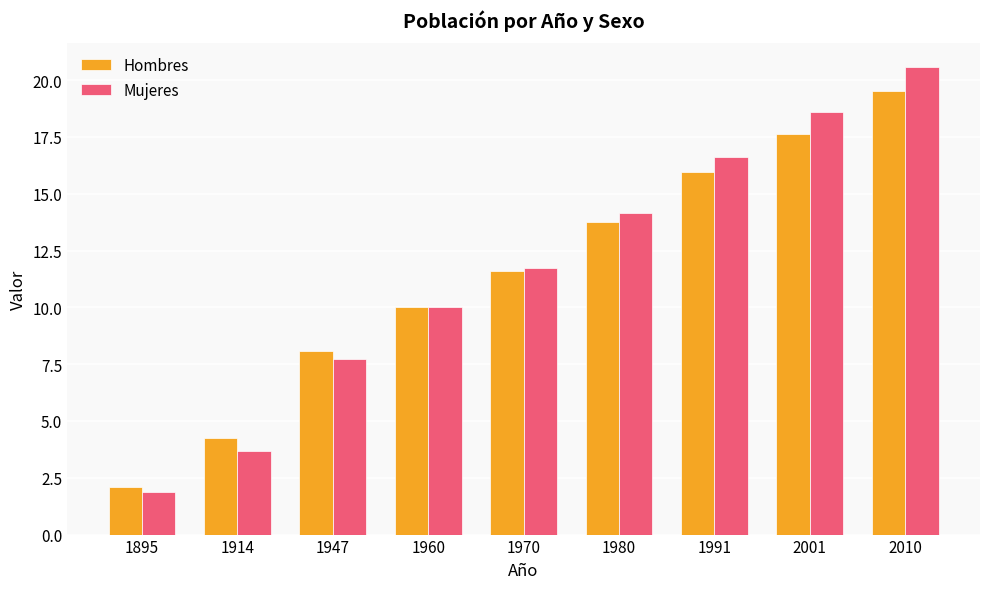

What is the value of the Mujeres bar at the 7th from the left?

16.6